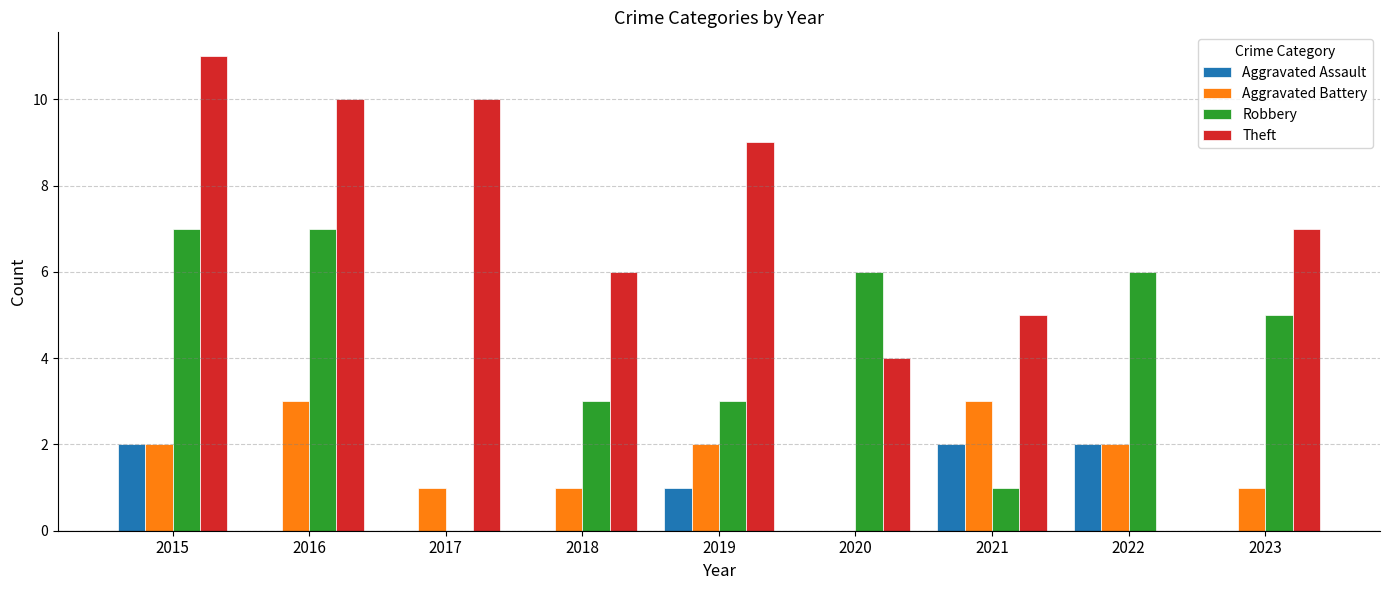

Is the value of Aggravated Battery at 2018 greater than the value of Robbery at 2015?

No